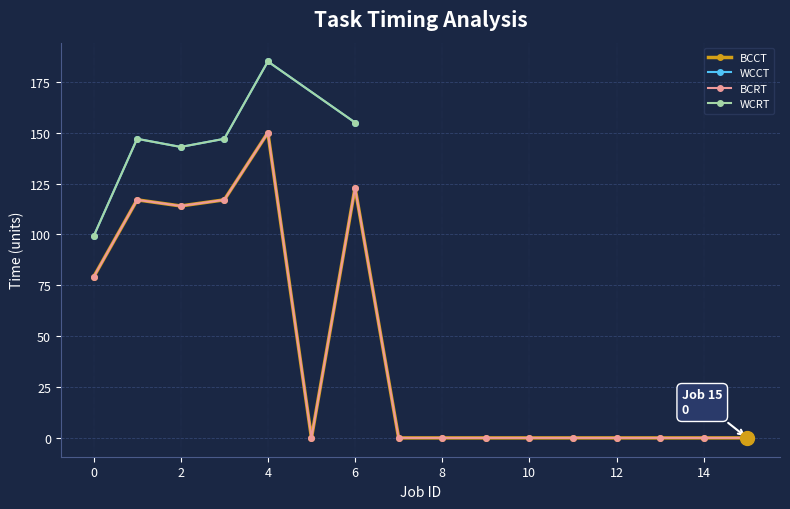

True or false: BCCT and BCRT cross at least once.

False